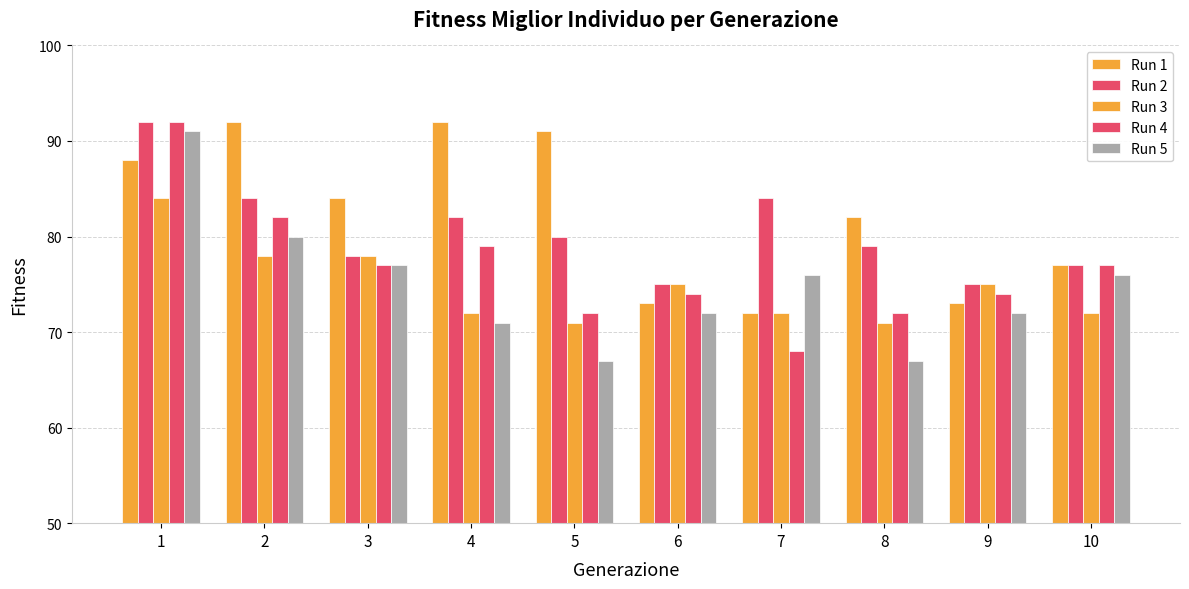

List the series in order of their peak value, lowest first.

Run 3, Run 5, Run 1, Run 2, Run 4